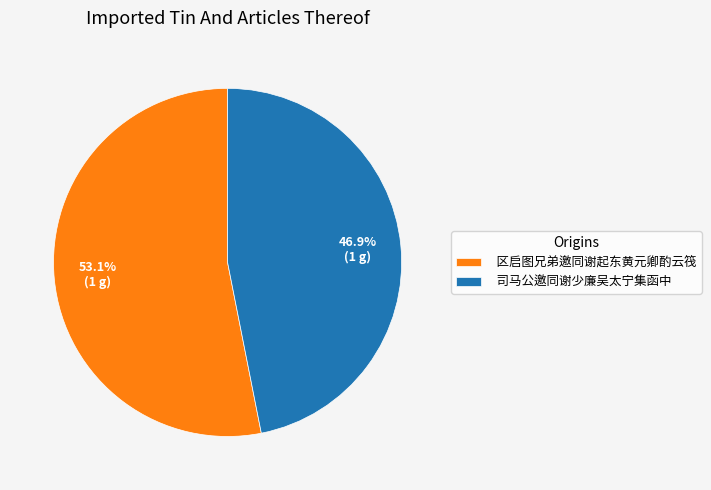

To the nearest percent, what percentage of the pie is 司马公邀同谢少廉吴太宁集函中?

47%